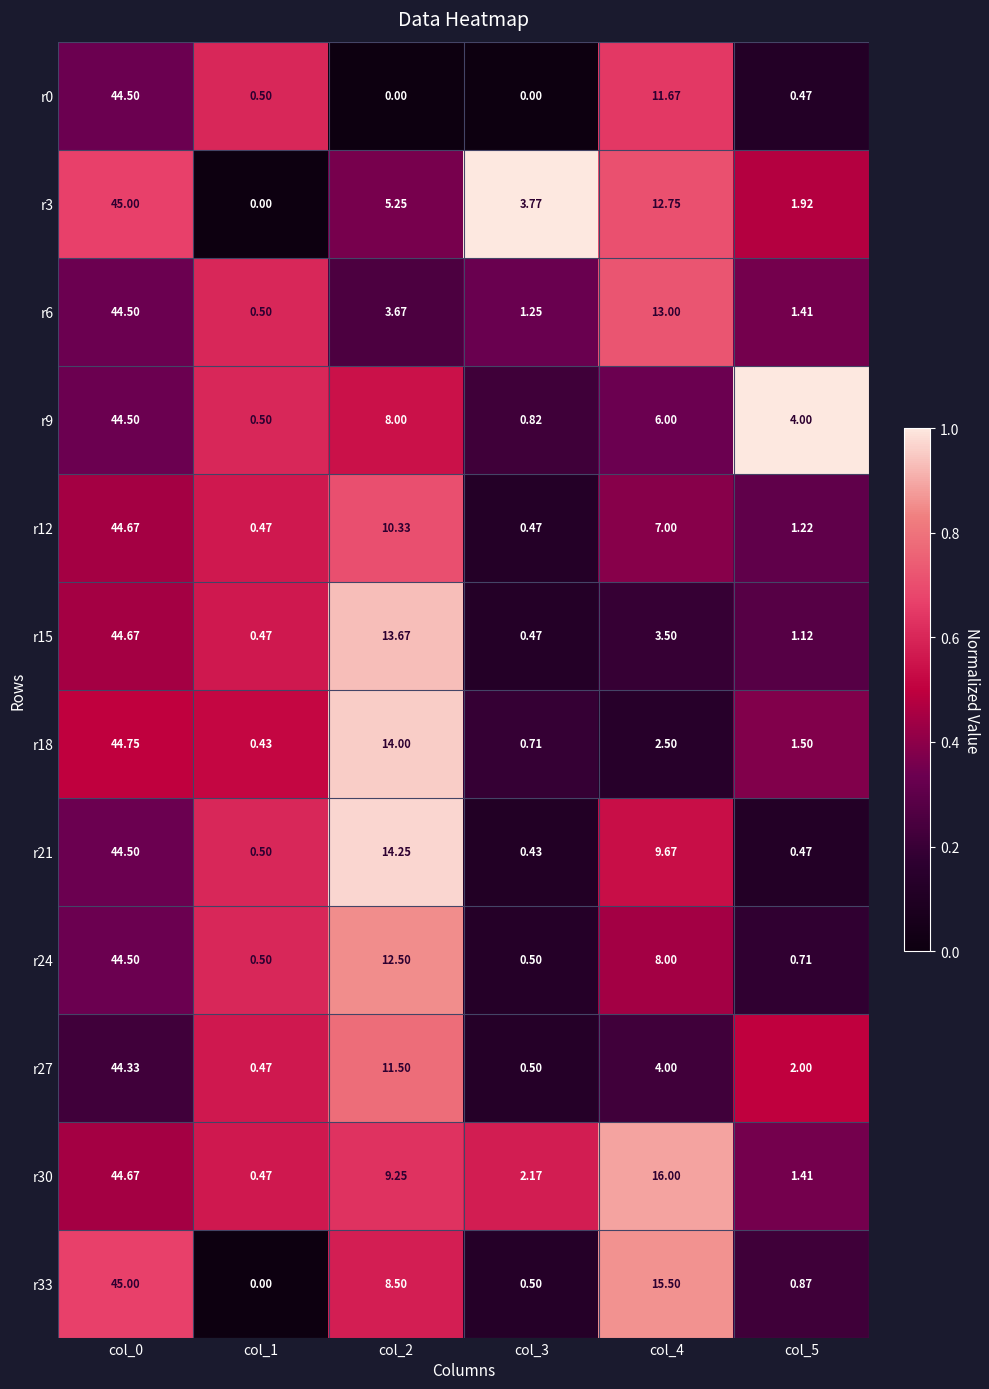

Is the value of r15 at col_5 greater than the value of r24 at col_5?

Yes